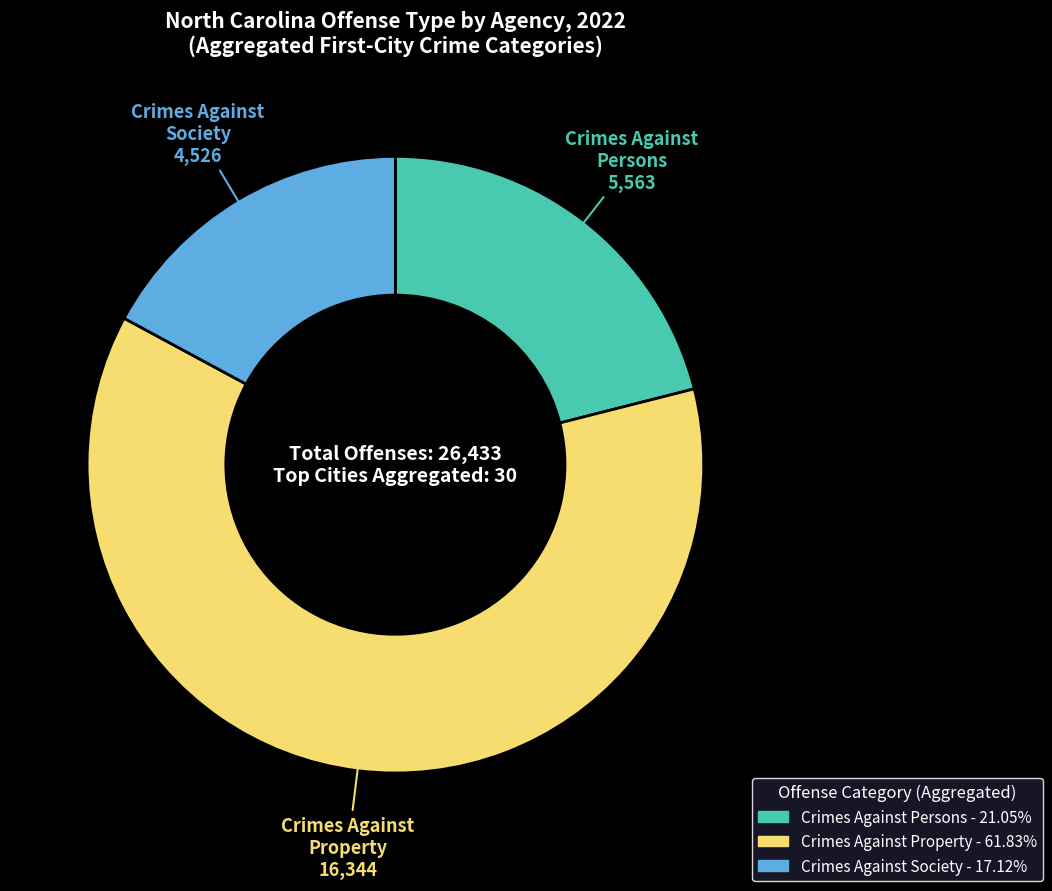

Combined, do Crimes Against Persons and Crimes Against Society account for over 50%?

No